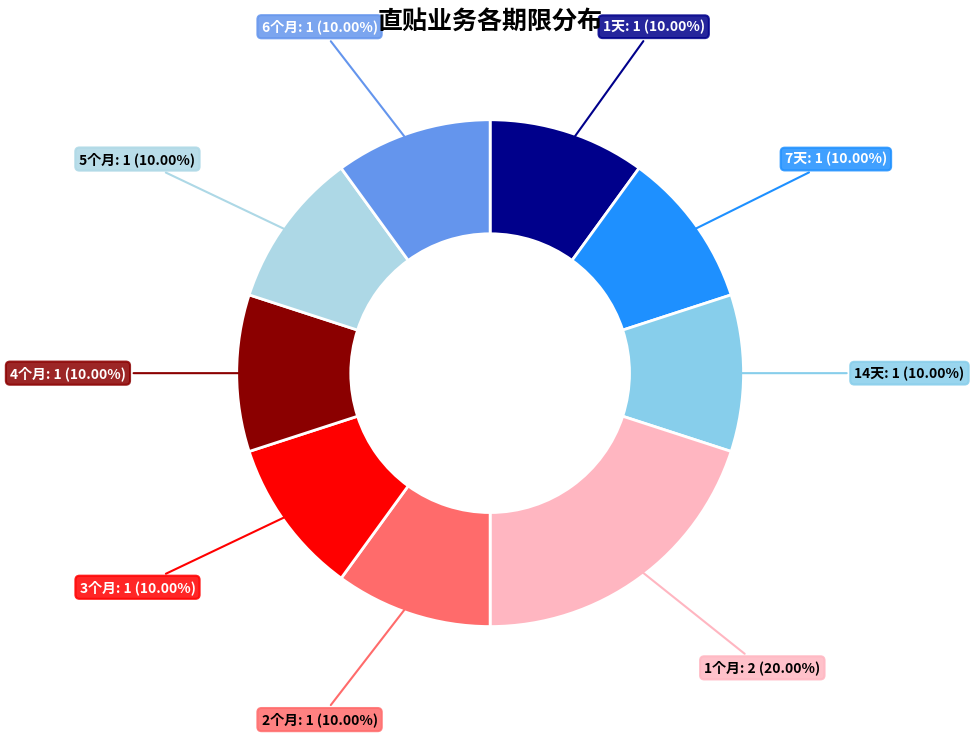

Count the number of slices in the pie.

9